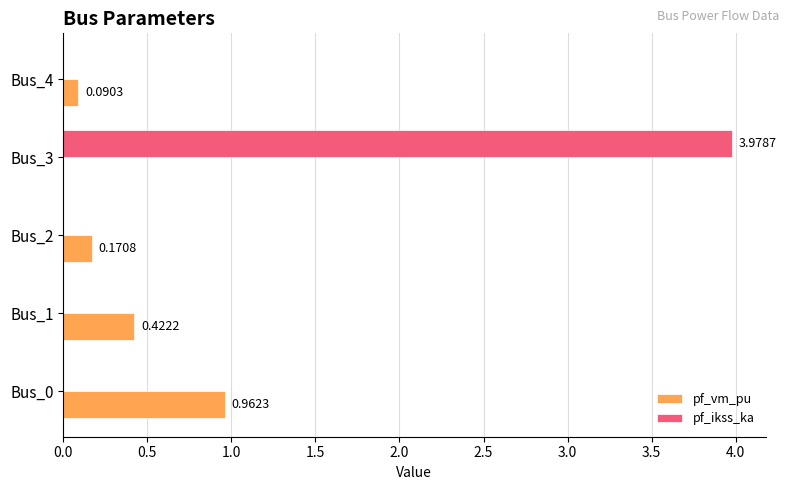

Which series has the largest total across all categories?

pf_ikss_ka